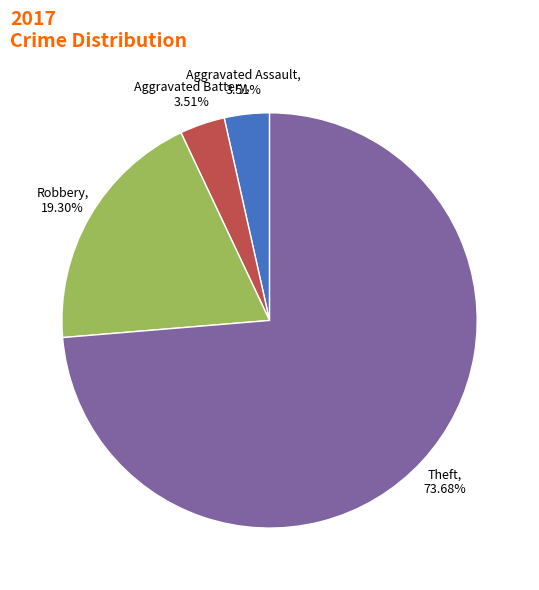

Does any single category account for the majority?

Yes